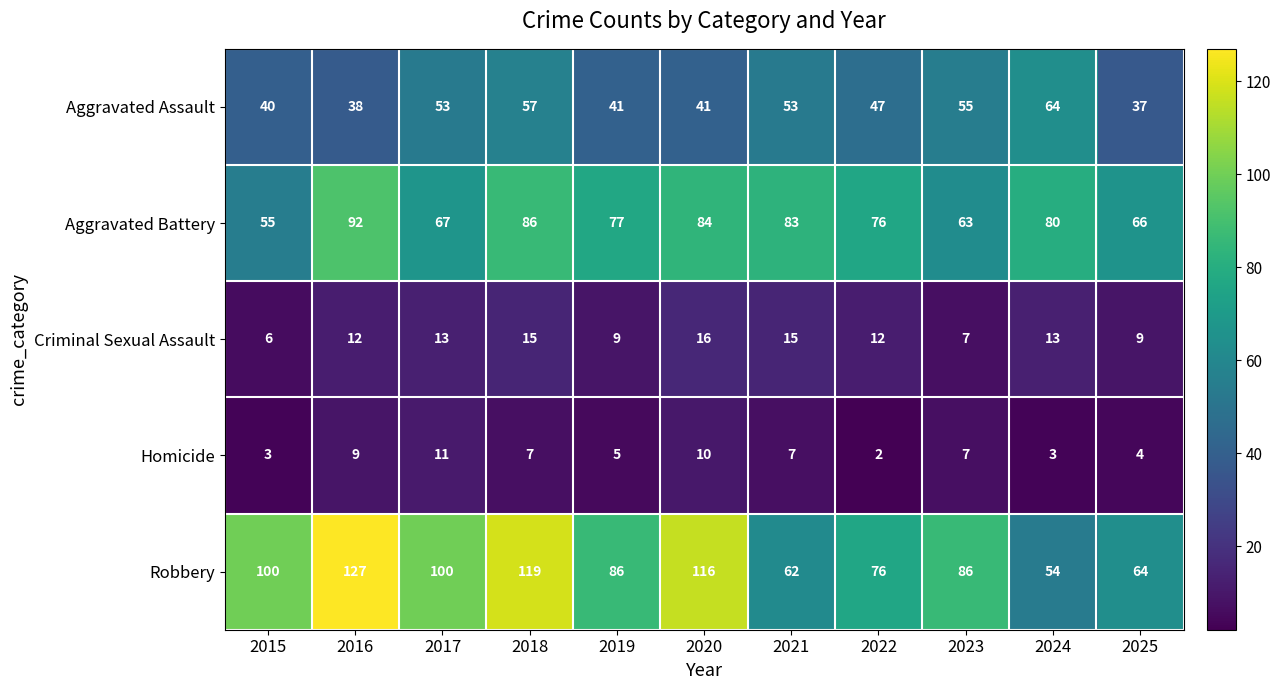

Which series has the largest total across all categories?

Robbery